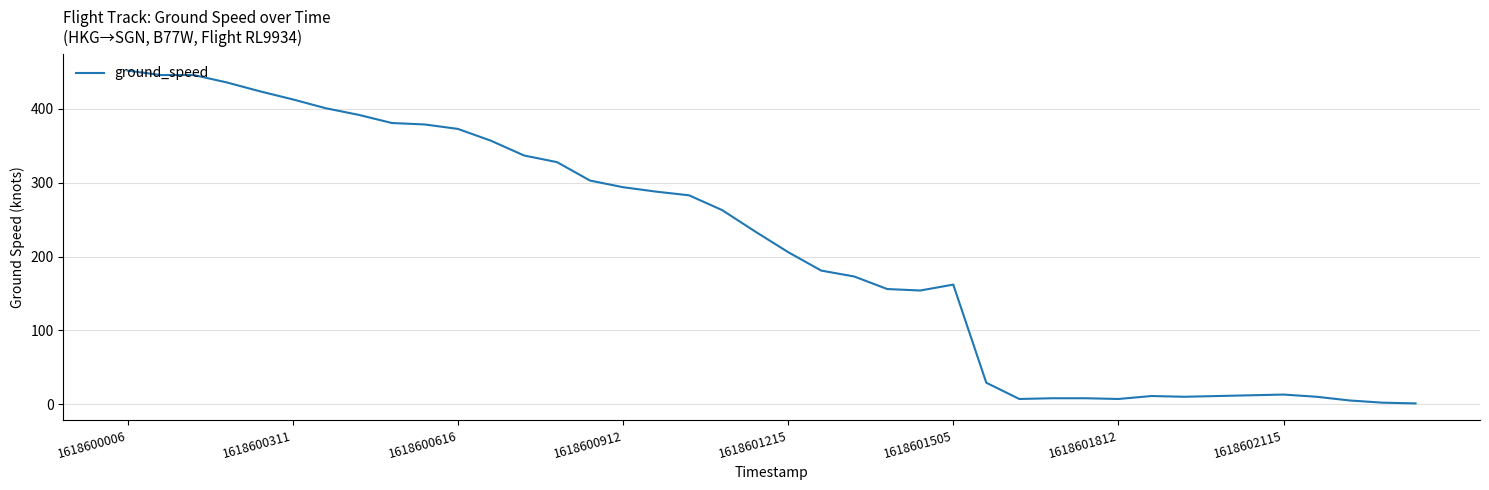

What is the difference between the maximum and minimum values?

451